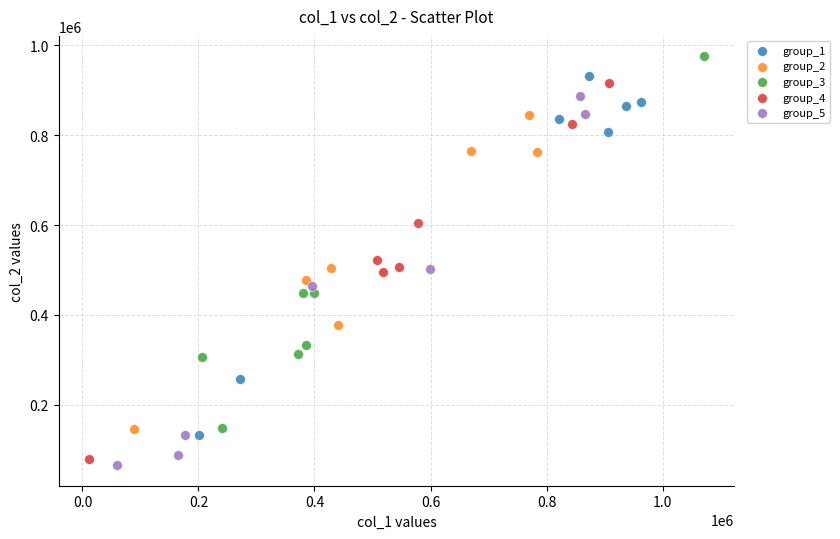

Which series reaches the maximum Y coordinate?

group_3